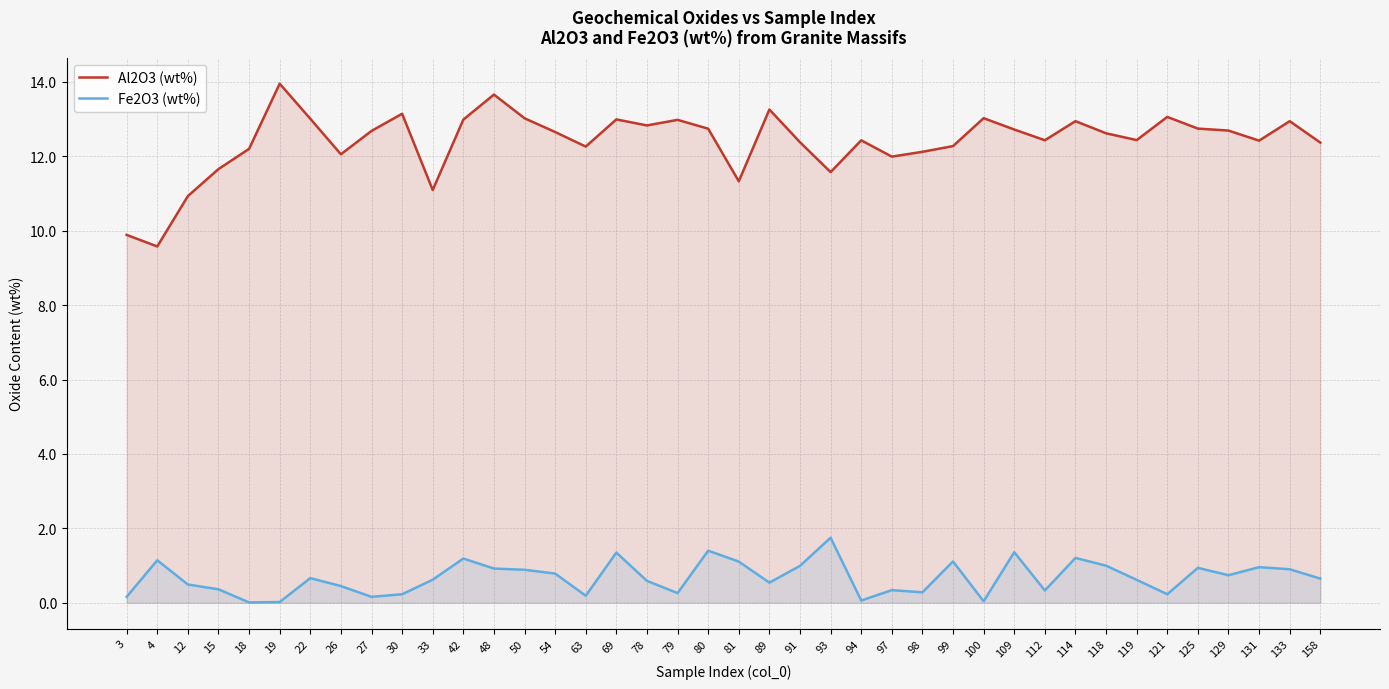

Between 33 and 129, which series saw the biggest shift?

Al2O3 (wt%)